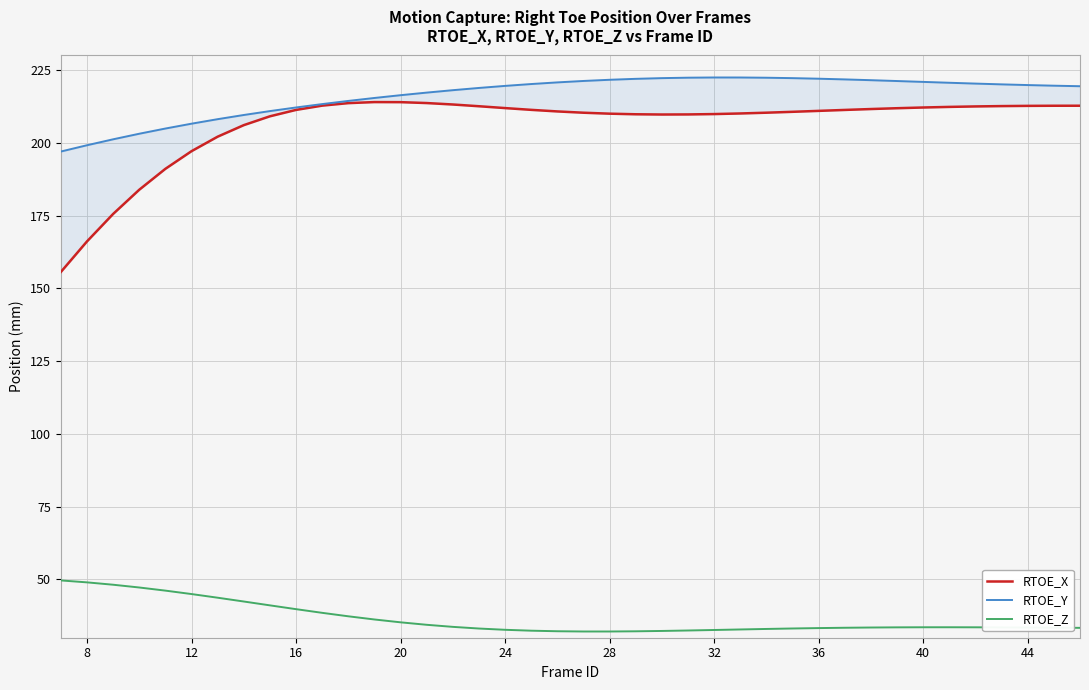

Which series has the largest total across all categories?

RTOE_Y